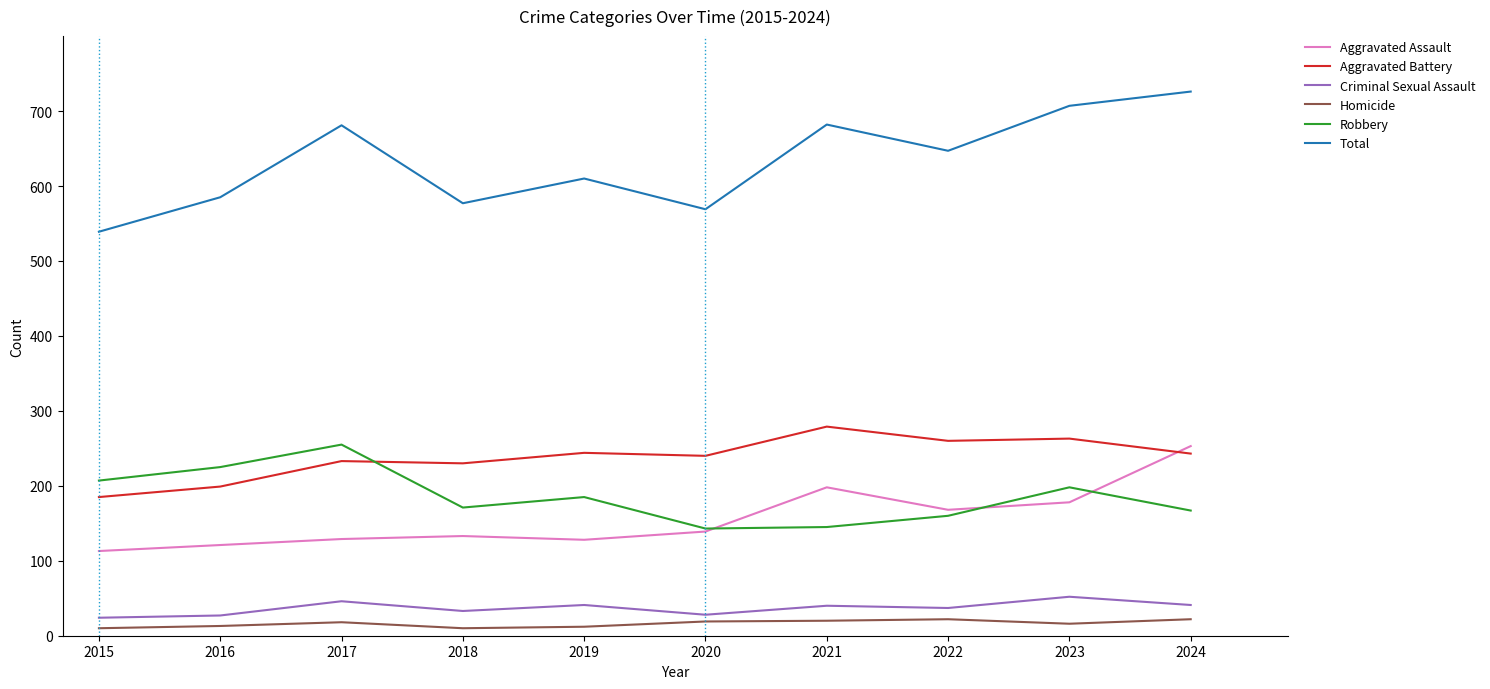

What is the difference between the Aggravated Assault values at 2015 and 2017?

16